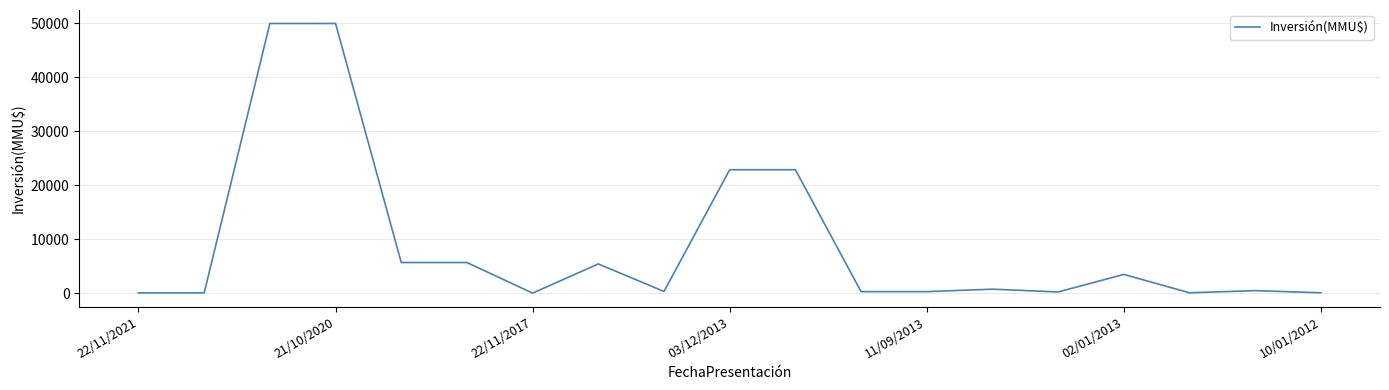

What is the greatest value displayed?

50000